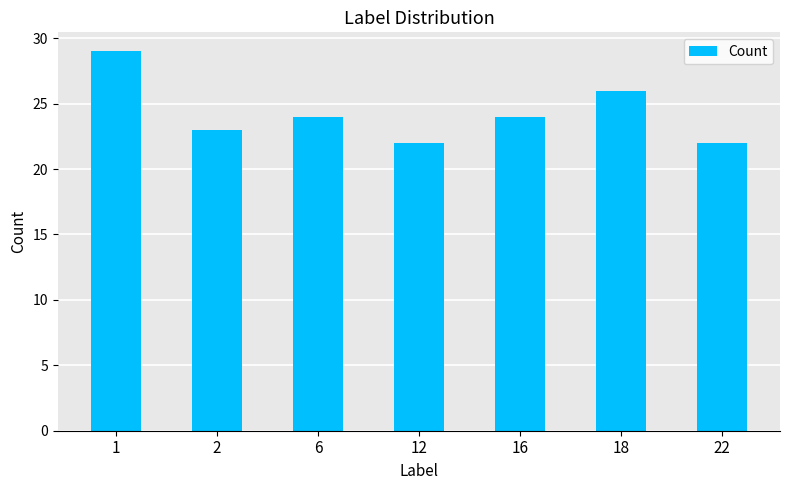

Reading right to left, what are all the values shown in this chart?

22	26	24	22	24	23	29